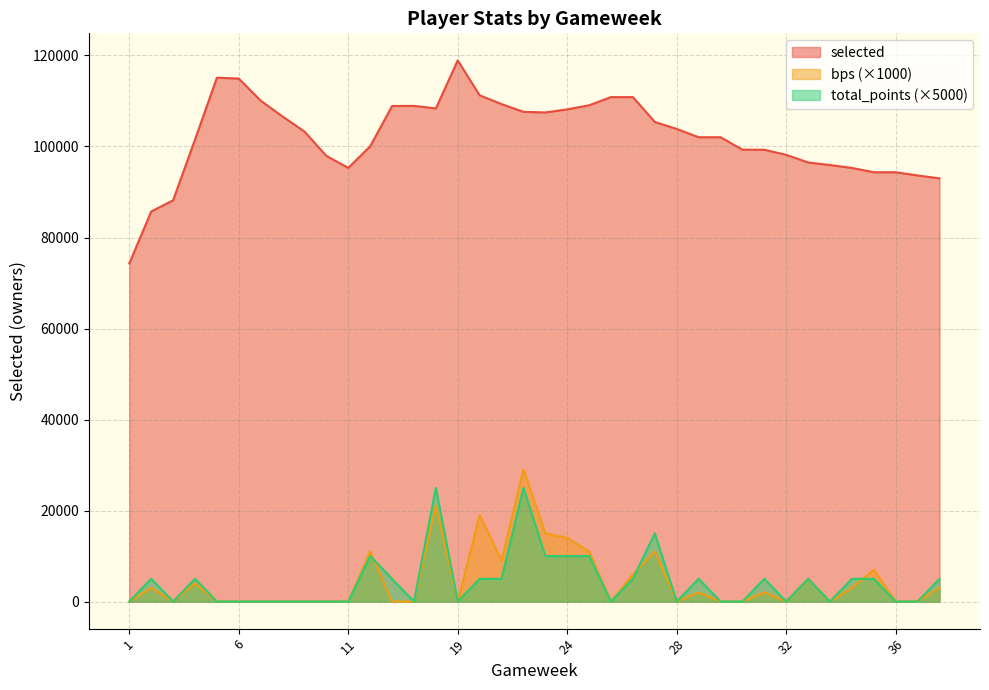

At which category does selected reach its first local valley?

11